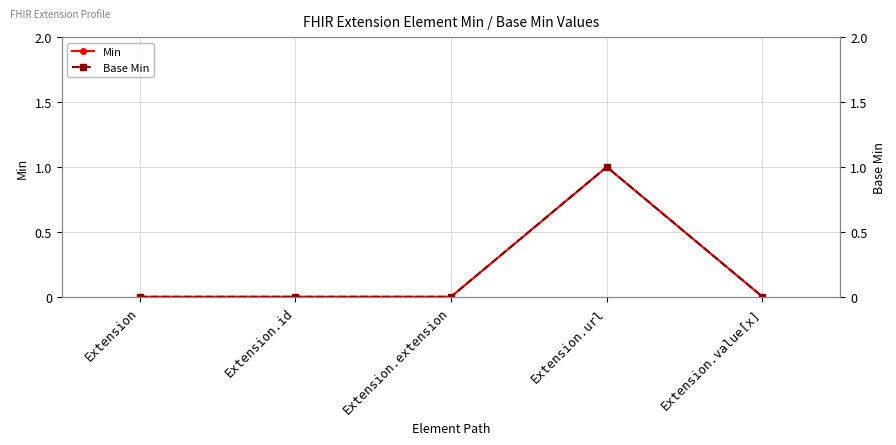

What is the label of the 2nd point from the left?

Extension.id